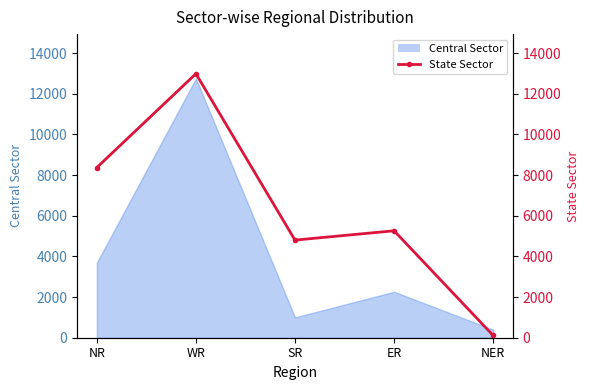

Does the chart have visible grid lines?

No